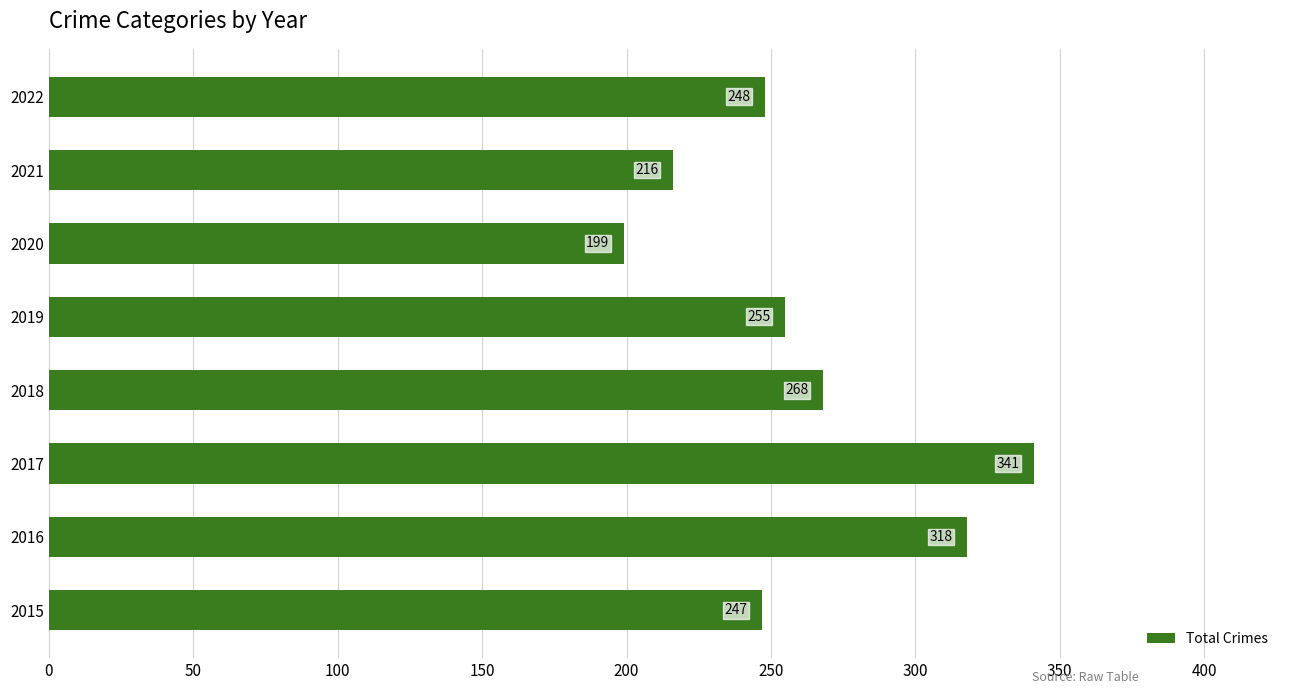

Does the chart contain any negative values?

No